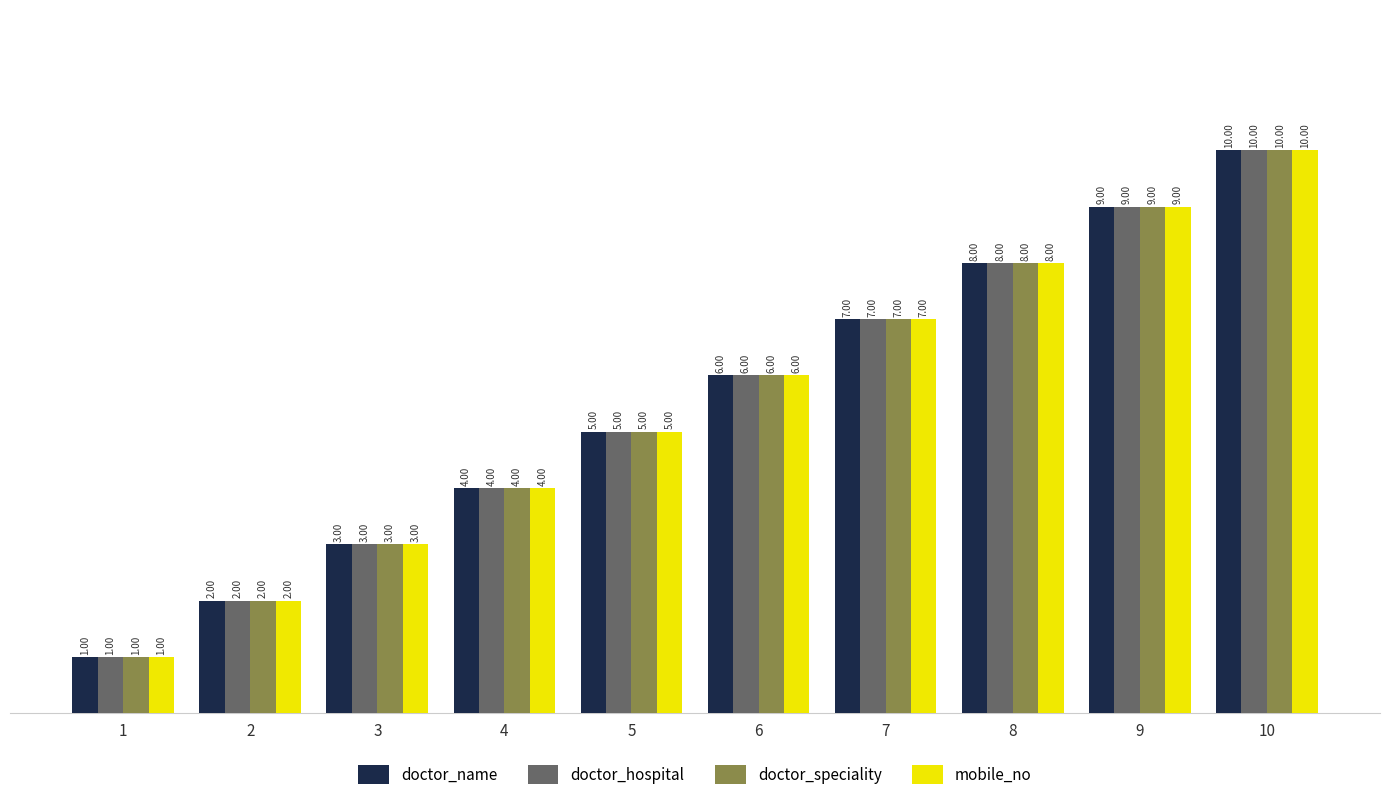

True or false: doctor_name has a value of 8 at 8.

True